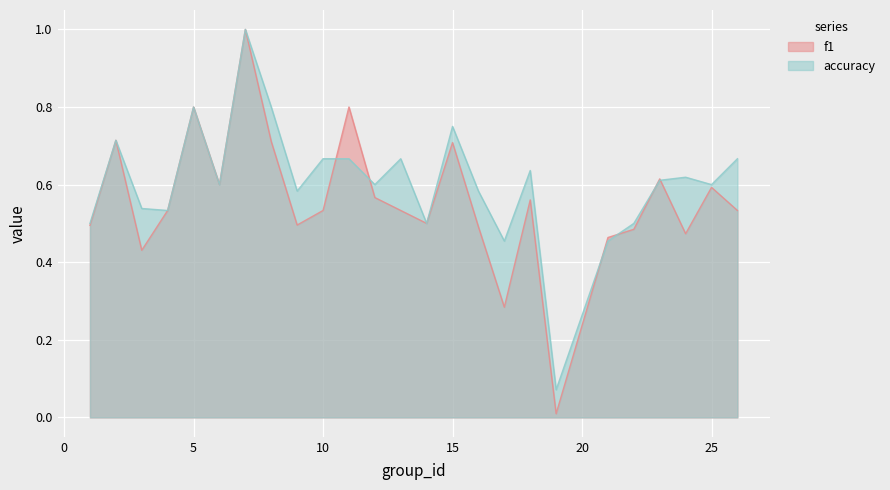

Where is the first local maximum for f1?

2